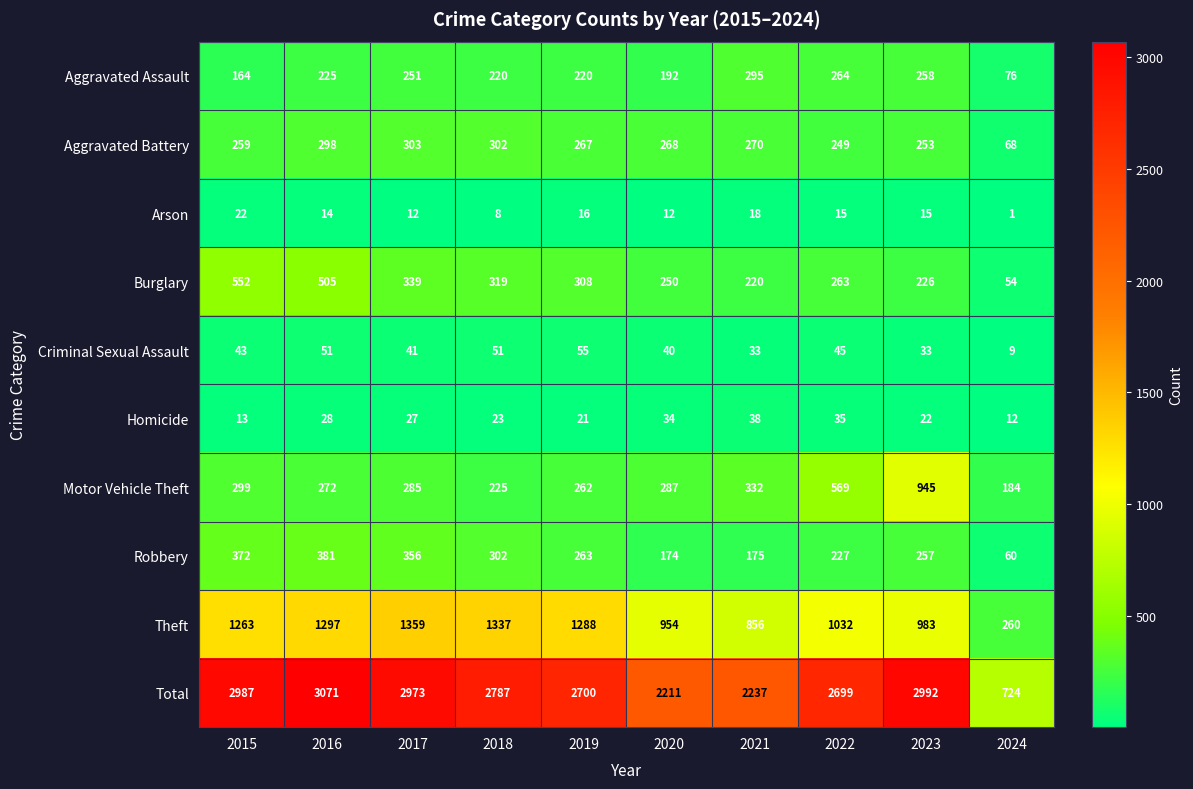

Which series has the largest range (max minus min)?

Total